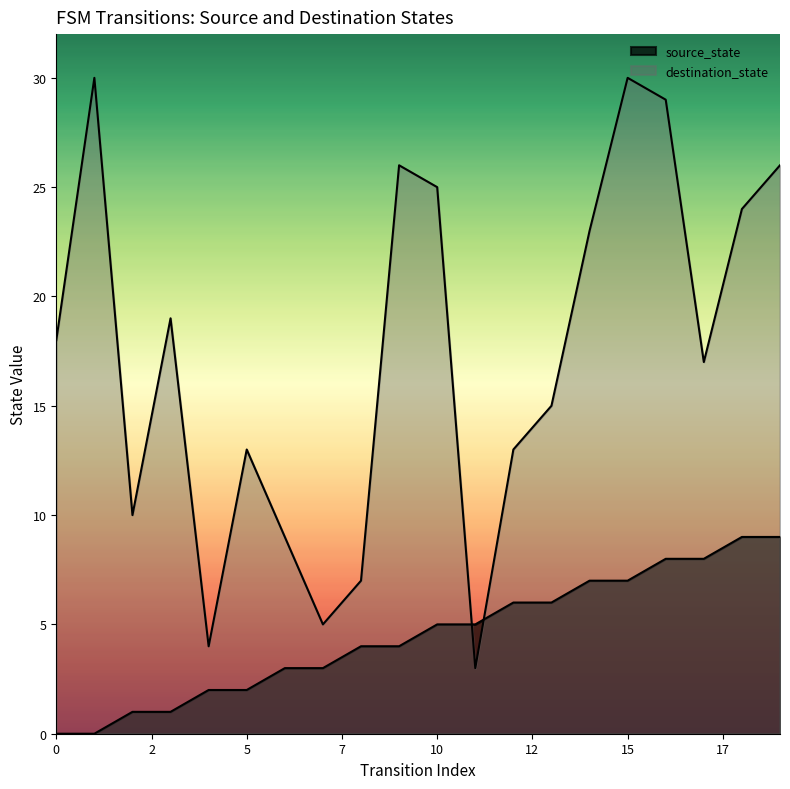

Which series has the largest total across all categories?

destination_state